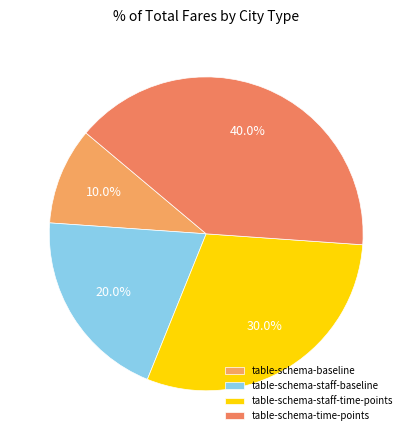

Does table-schema-time-points represent more than half of the total?

No